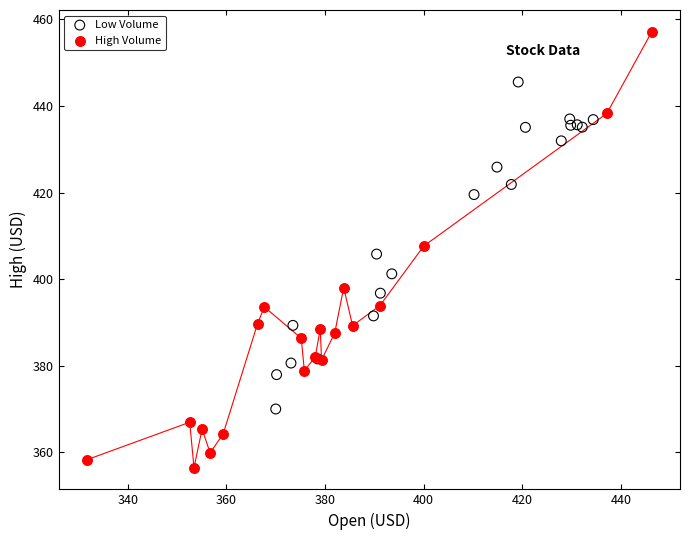

Which series reaches the minimum Y coordinate?

High Volume